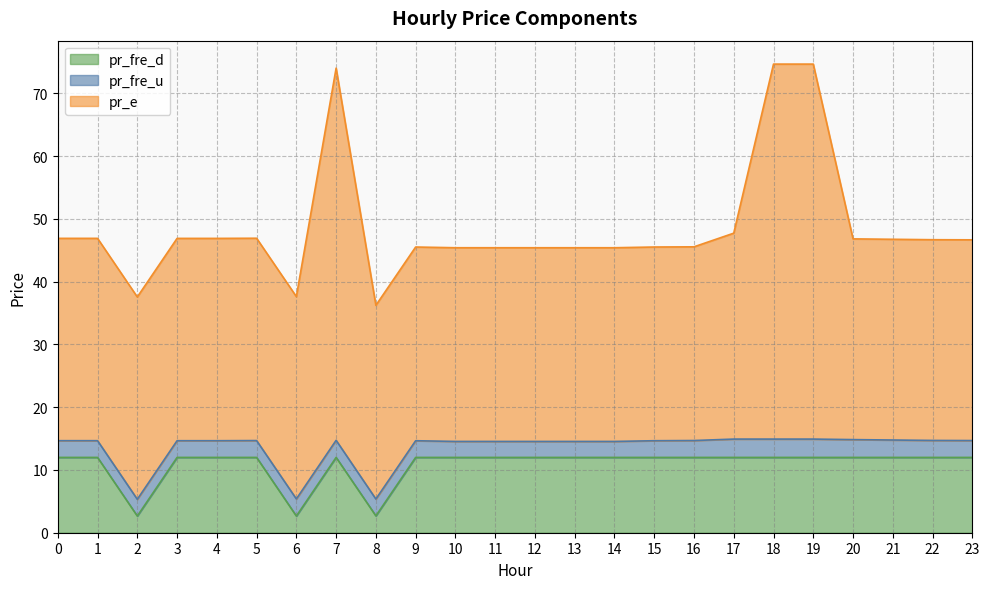

What is the value of the pr_e point at the 4th from the left?

32.2